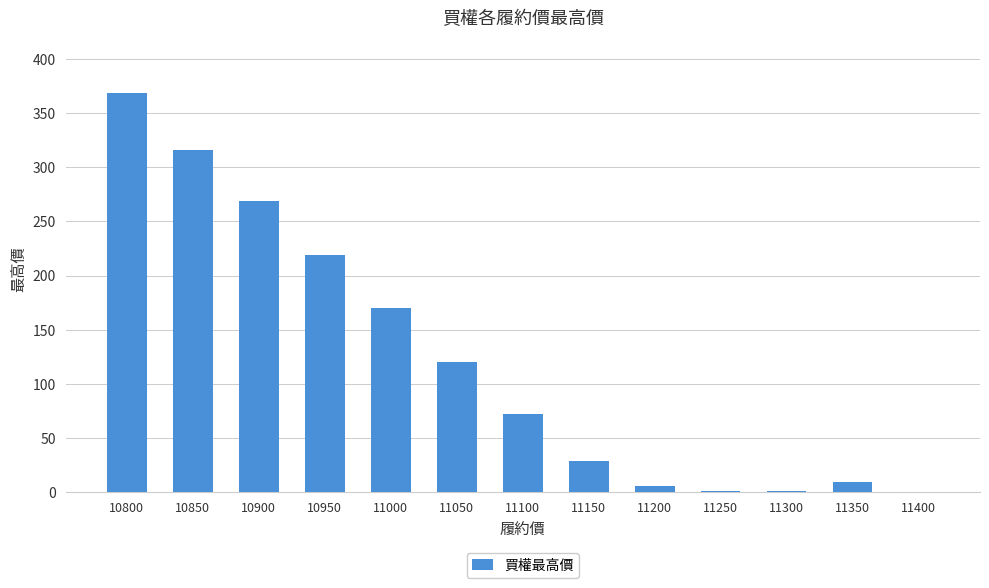

Between 11000 and 11200, which is larger?

11000